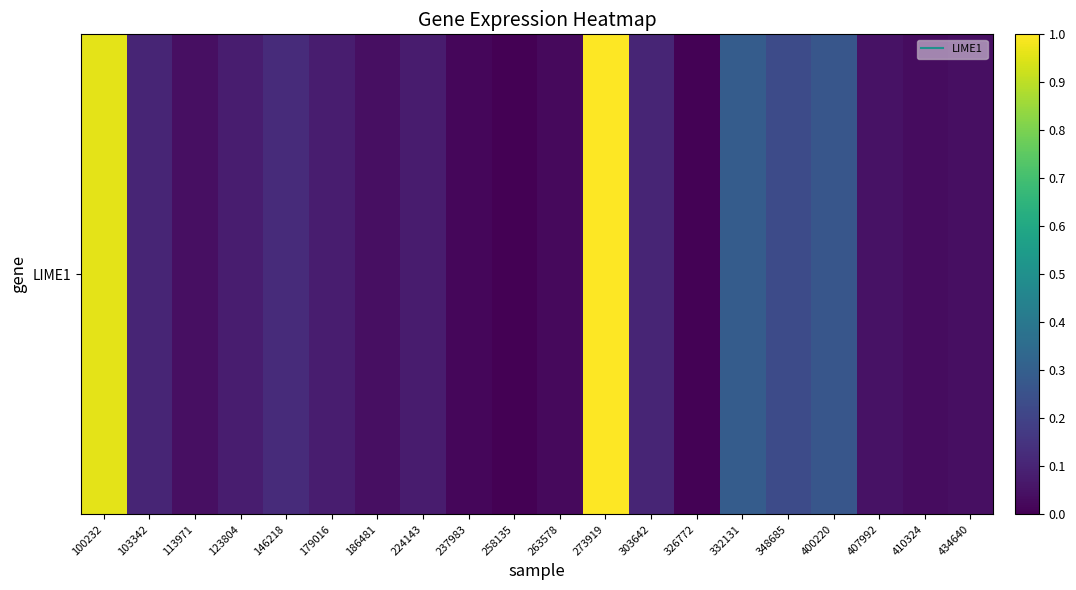

Between 273919 and 332131, which is larger?

273919